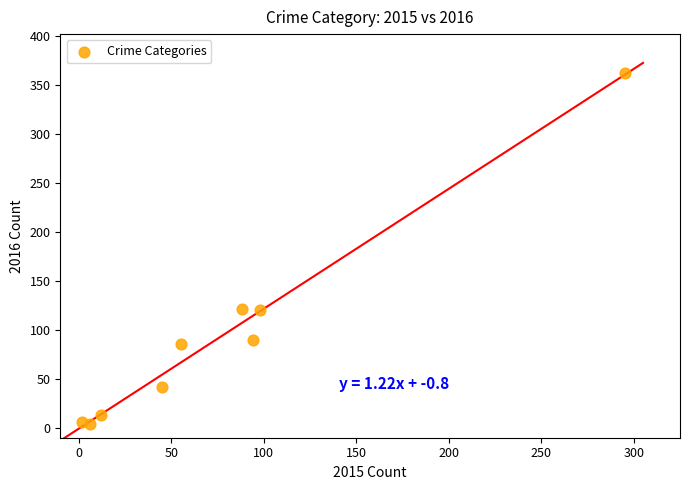

What is the average X value?

77